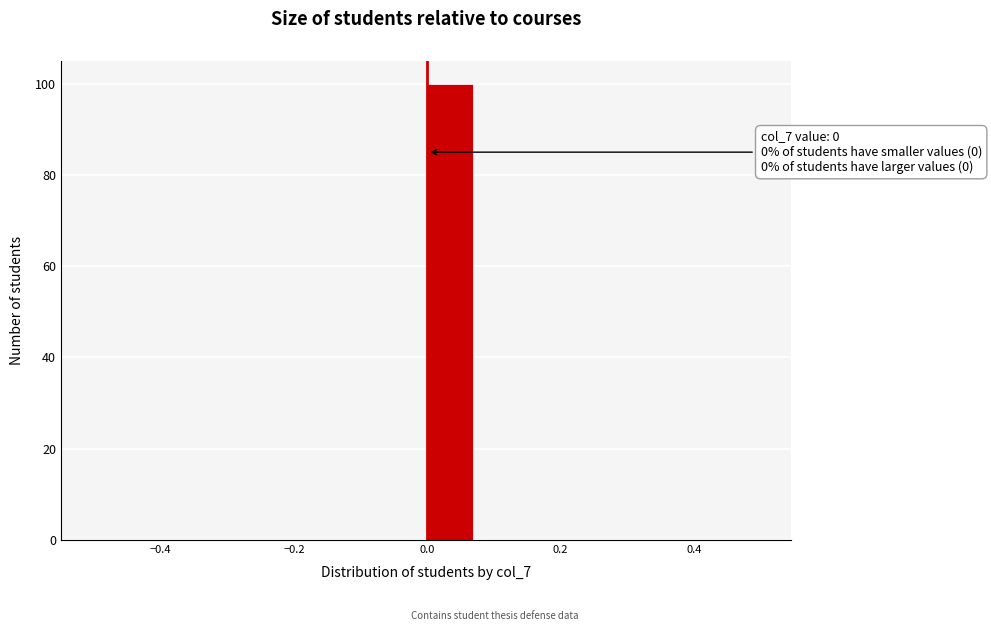

Around what value on the x-axis is the tallest bar? Give the approximate position of its centre, as read against the axis.

0.04